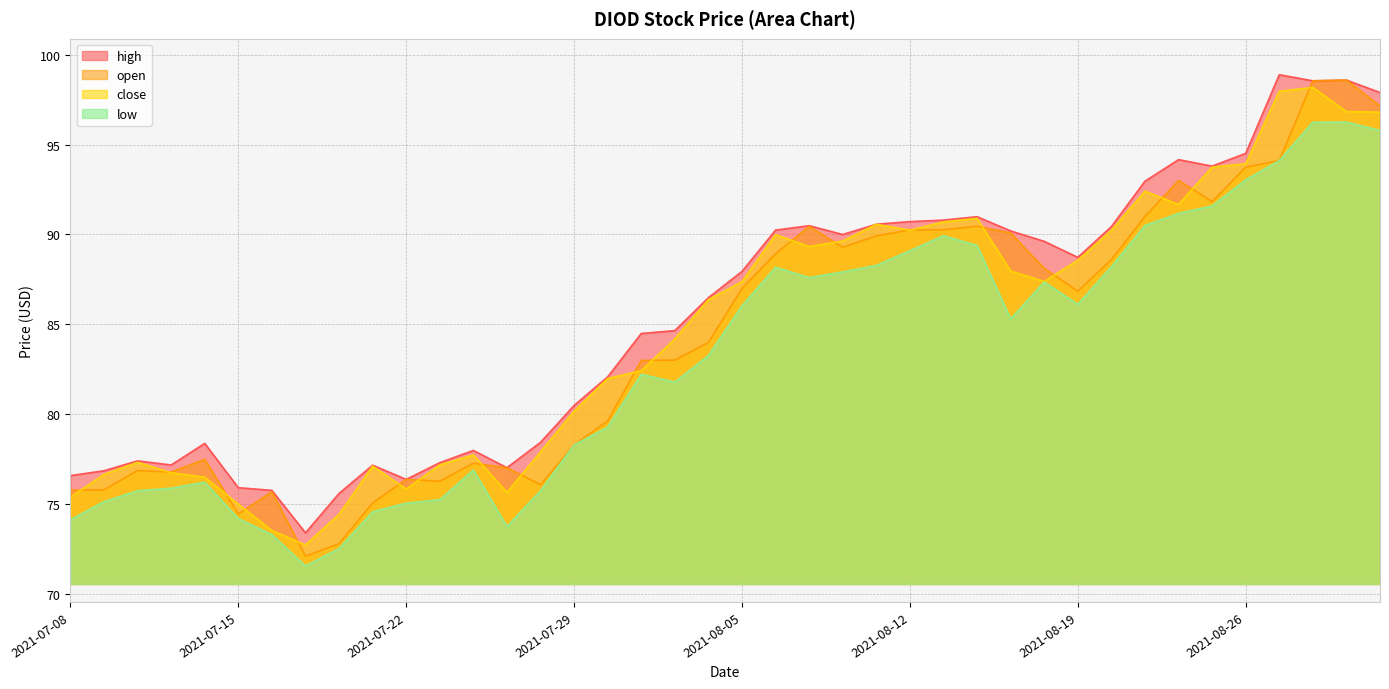

What is the total value across all series at 2021-07-20?

295.4